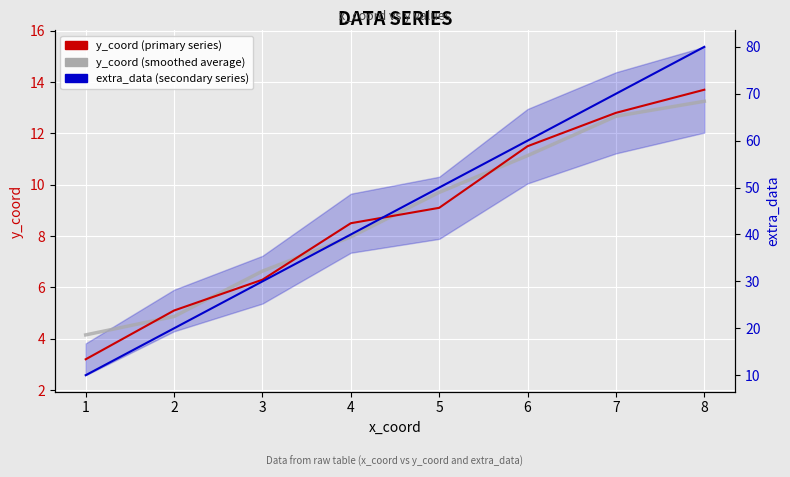

Reading right to left, transcribe all the data shown in this chart.

y_coord (primary series): 13.7	12.8	11.5	9.1	8.5	6.3	5.1	3.2
y_coord (smoothed average): 13.2	12.7	11.1	9.7	8.0	6.6	4.9	4.2
extra_data (secondary series): 80.0	70.0	60.0	50.0	40.0	30.0	20.0	10.0